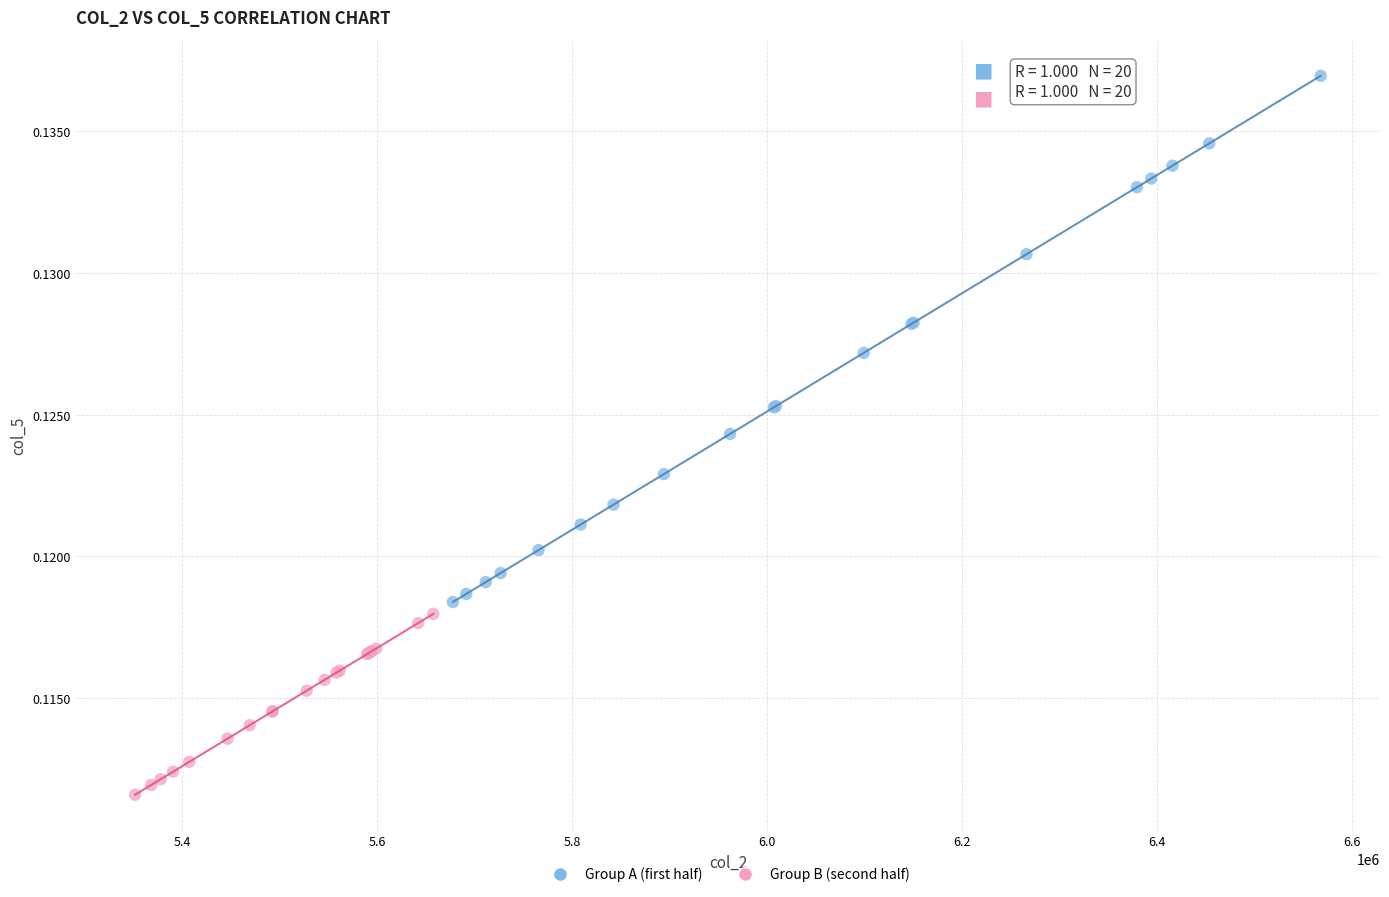

What are all the series names shown in the legend?

Group A (first half), Group B (second half)